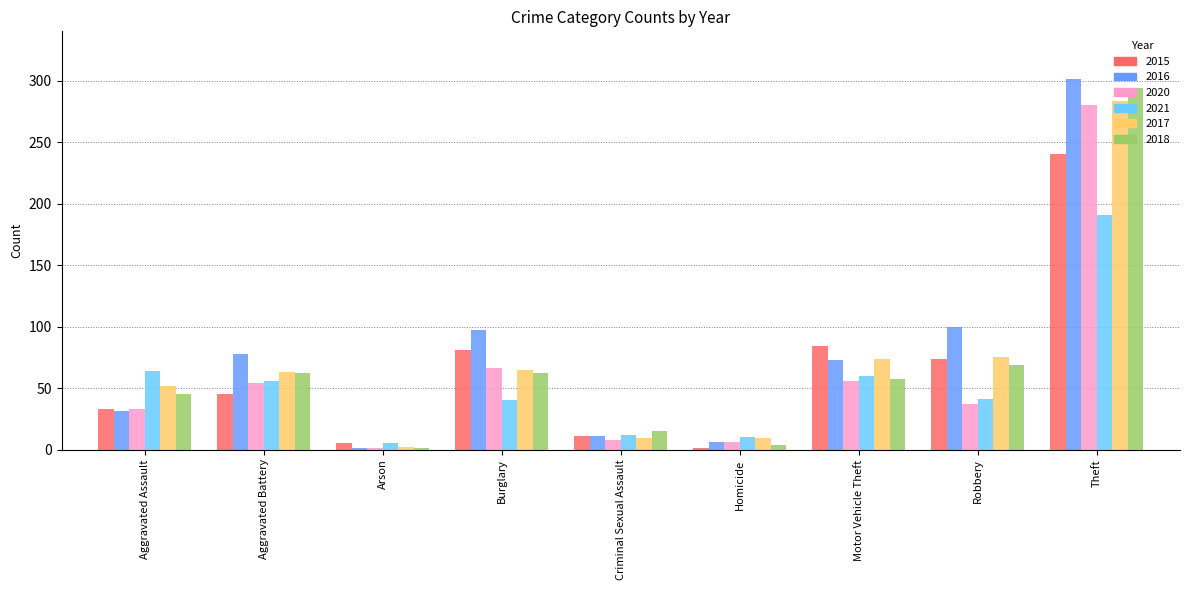

Are the bars grouped side by side (vs. stacked)?

Yes